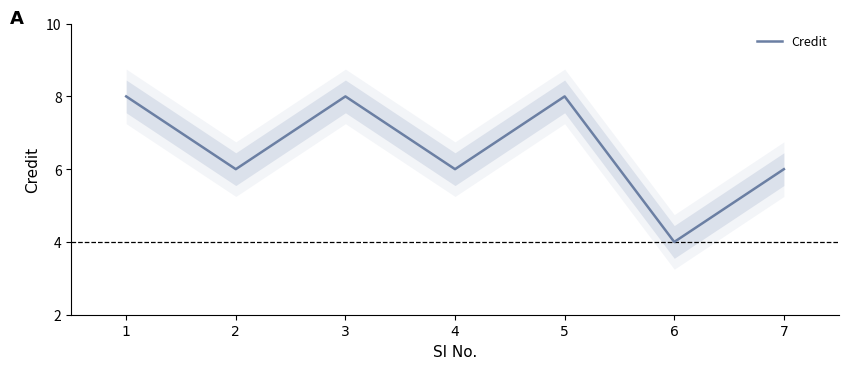

How many lines are shown in the chart?

1